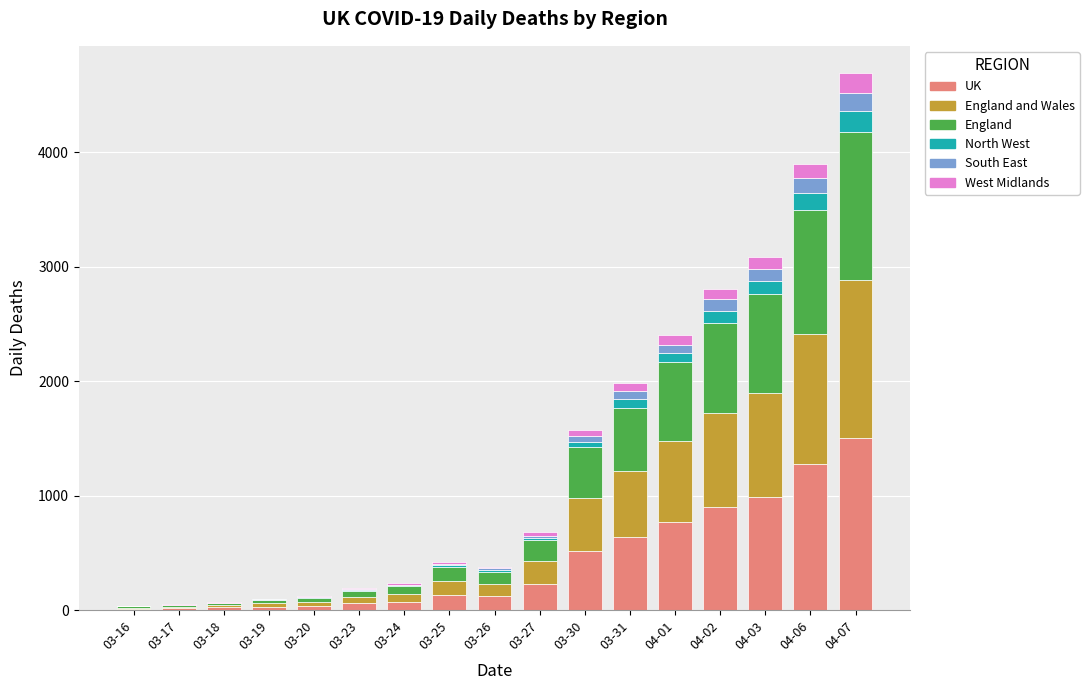

At which category is the sum across all series the highest?

04-07